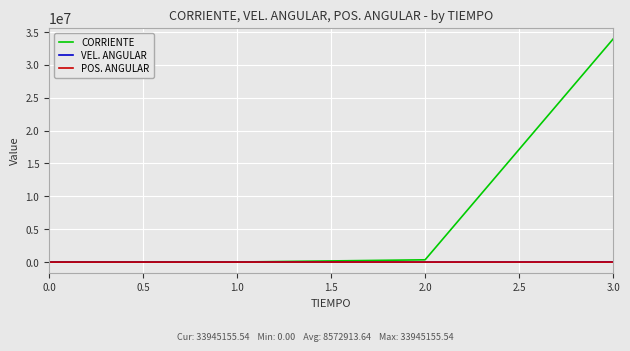

Which series has the widest spread of values?

CORRIENTE